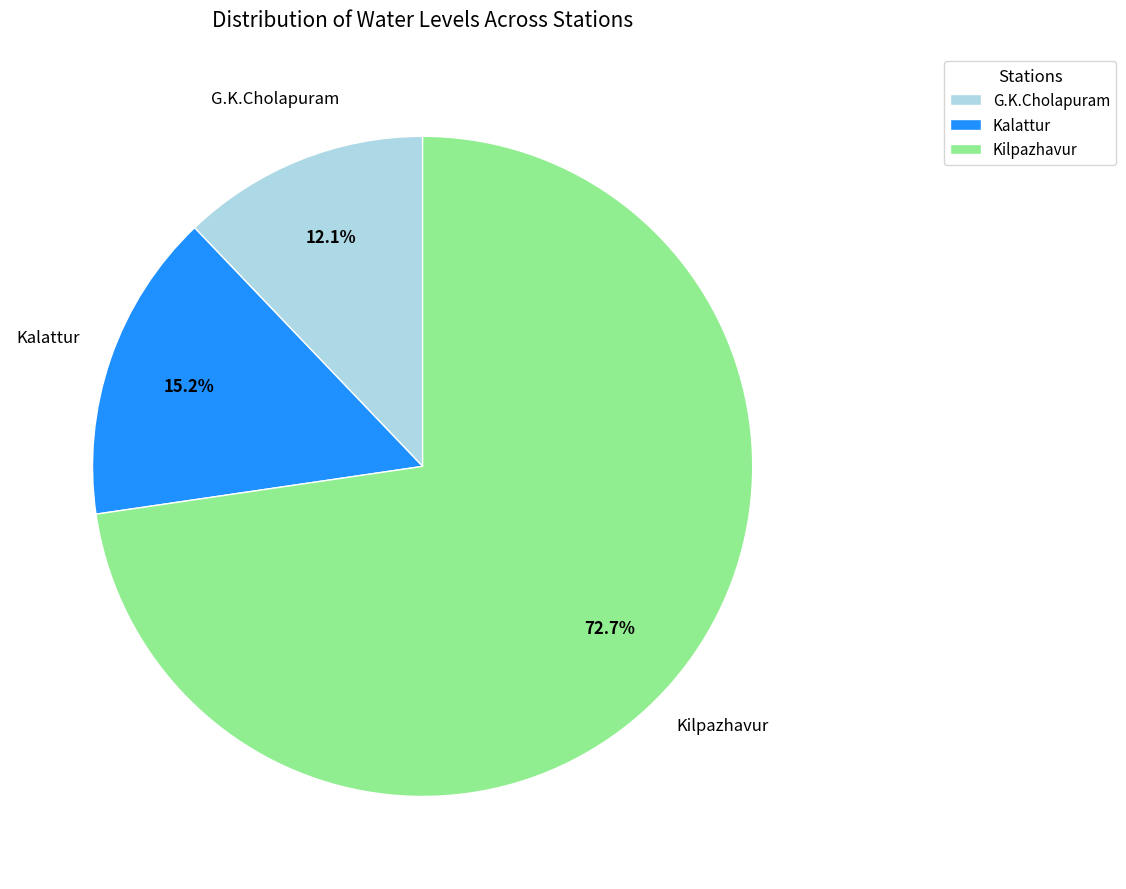

Which slice is the largest?

Kilpazhavur